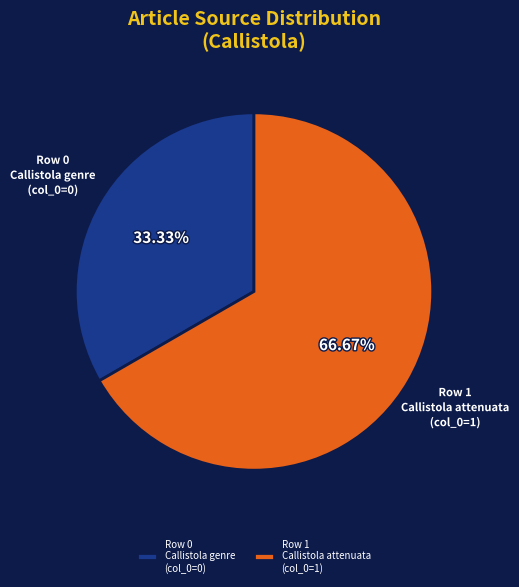

Rank the categories by value from highest to lowest.

Row 1 Callistola attenuata (col_0=1), Row 0 Callistola genre (col_0=0)